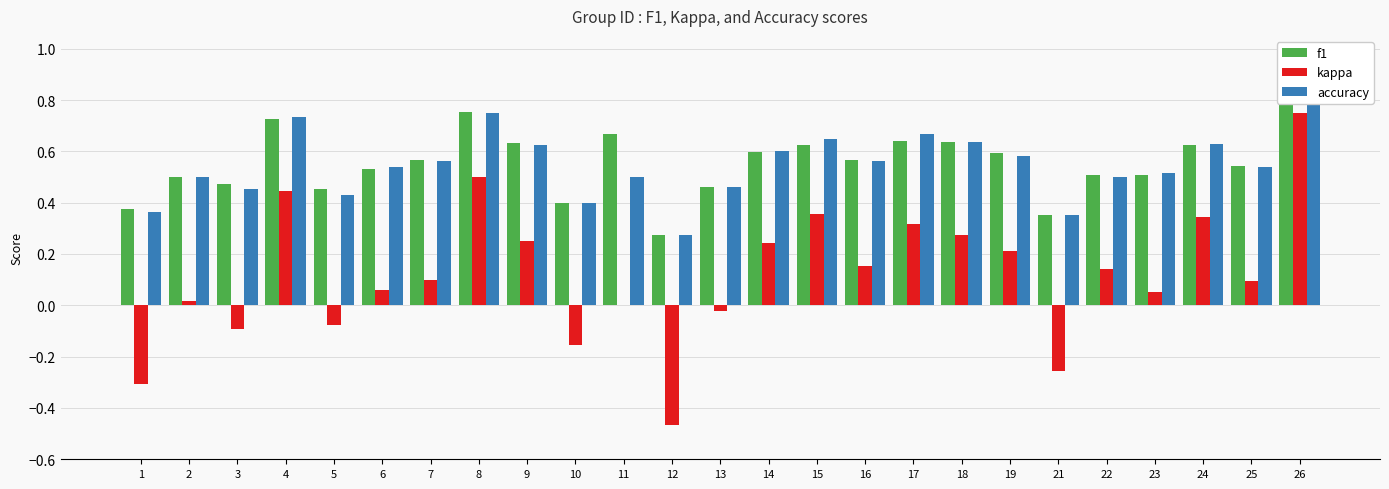

What is the maximum value for kappa?

0.8